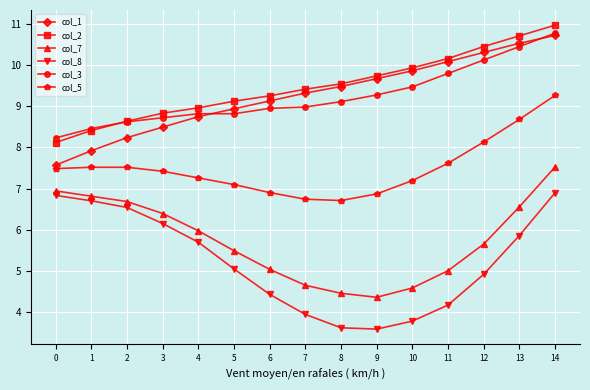

What is the difference between the highest and lowest values at 2?

2.1